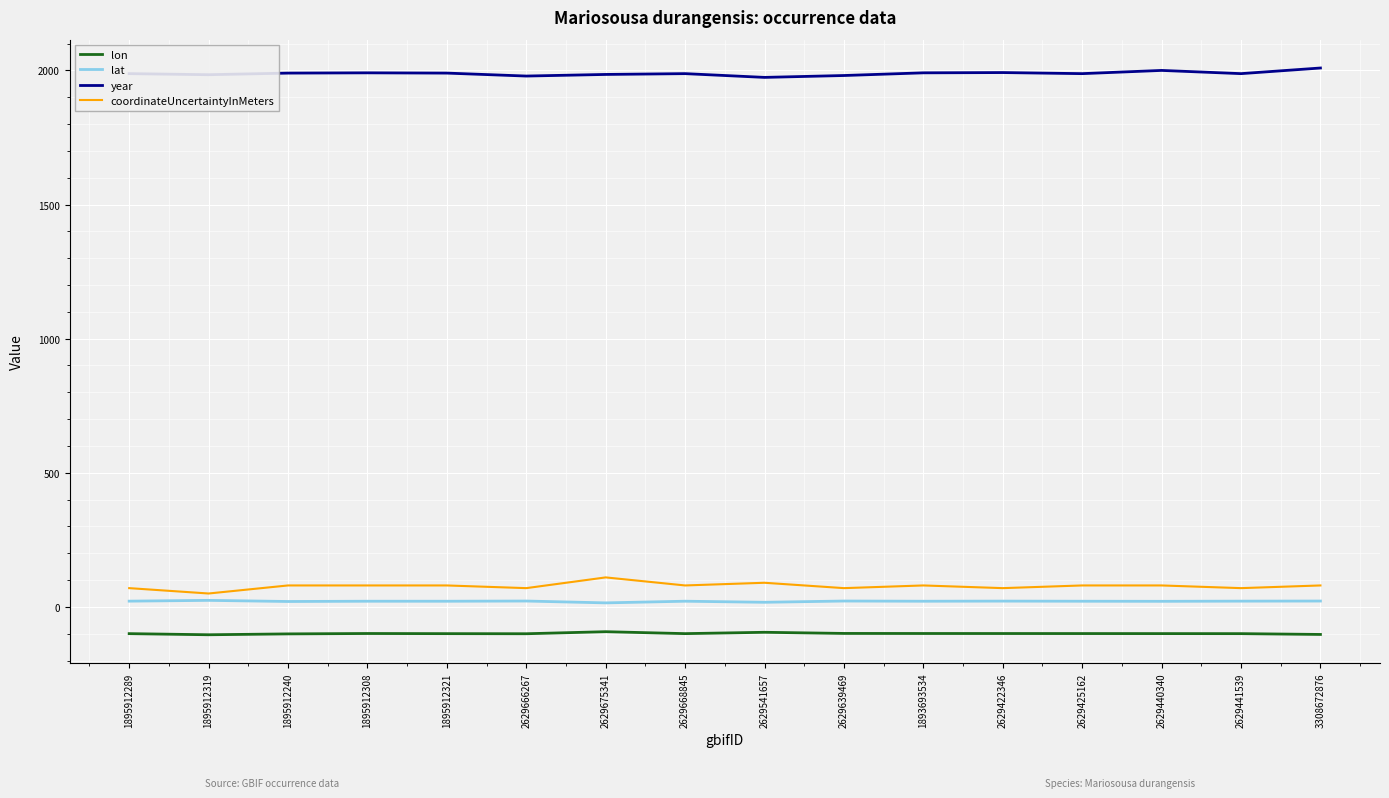

True or false: lon and year intersect in this chart.

False